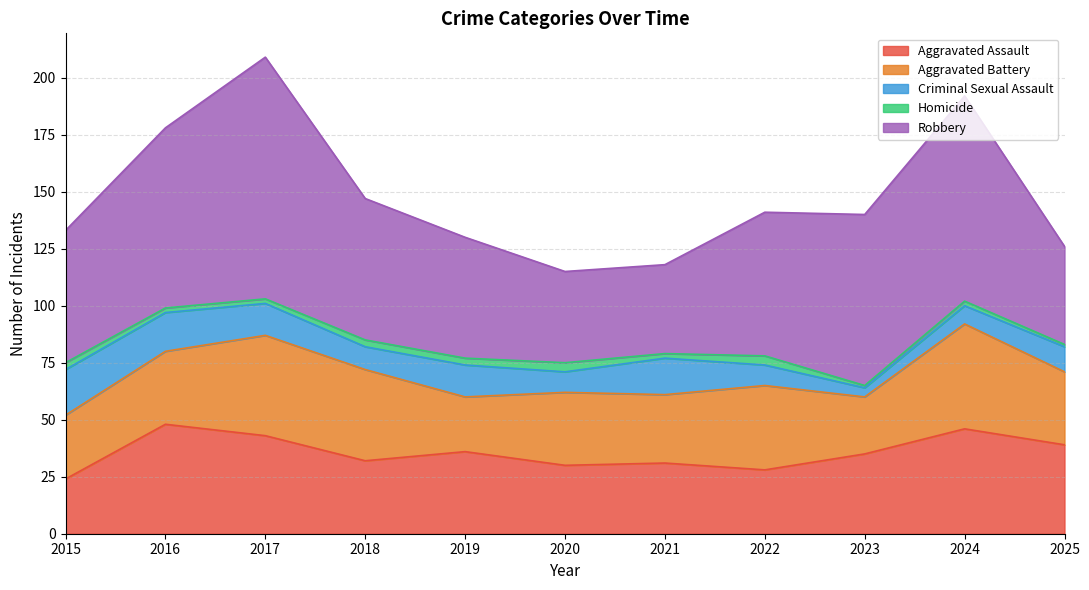

Reading left to right, extract all data points from this chart.

Aggravated Assault: 24	48	43	32	36	30	31	28	35	46	39
Aggravated Battery: 28	32	44	40	24	32	30	37	25	46	32
Criminal Sexual Assault: 20	17	14	10	14	9	16	9	4	8	11
Homicide: 3	2	2	3	3	4	2	4	1	2	1
Robbery: 58	79	106	62	53	40	39	63	75	90	43